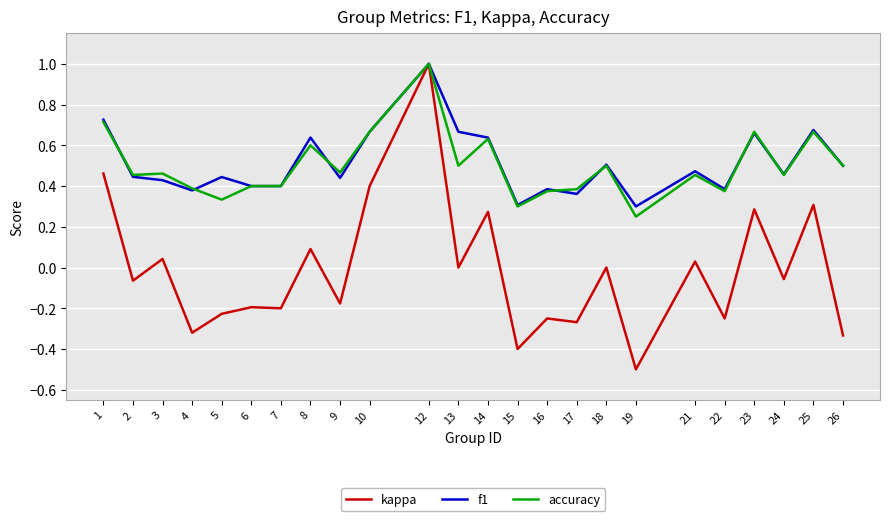

Which series has the widest spread of values?

kappa